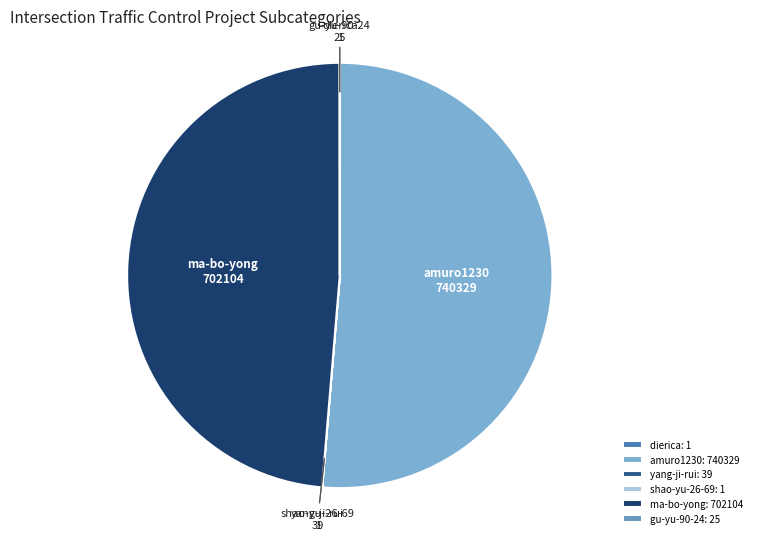

Is there any slice that represents more than half of the pie?

Yes